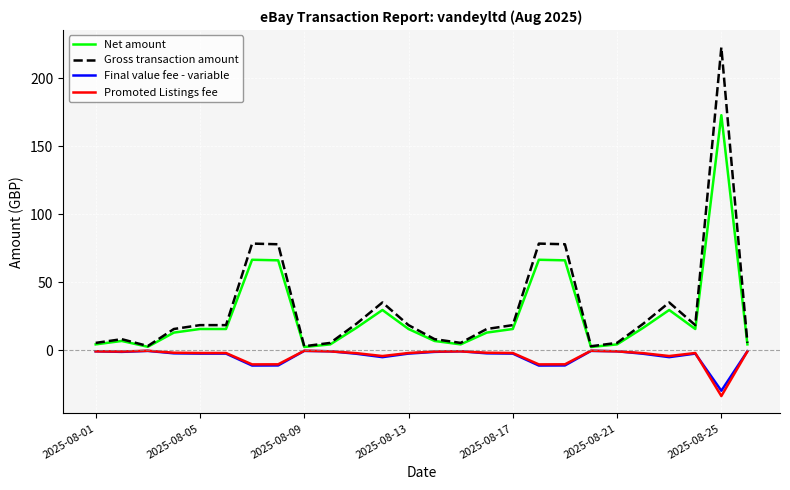

What is the minimum value shown in the chart?

-33.7